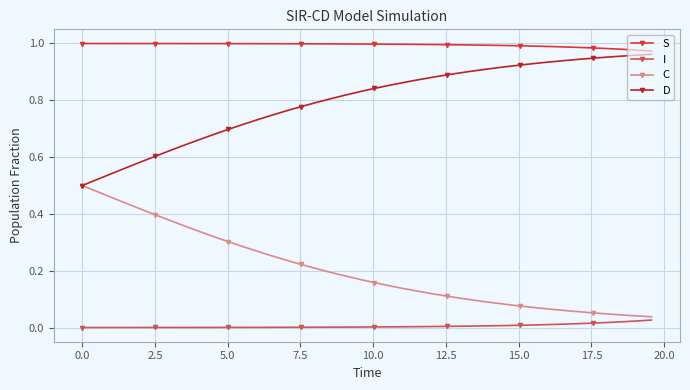

Rank the series by their average value, from highest to lowest.

S, D, C, I